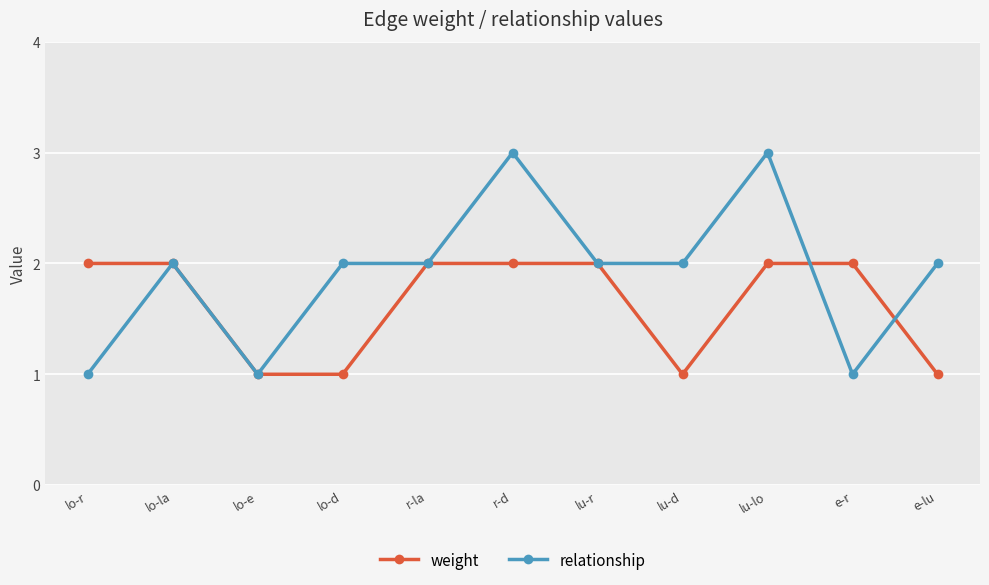

Count the number of categories in the chart.

11